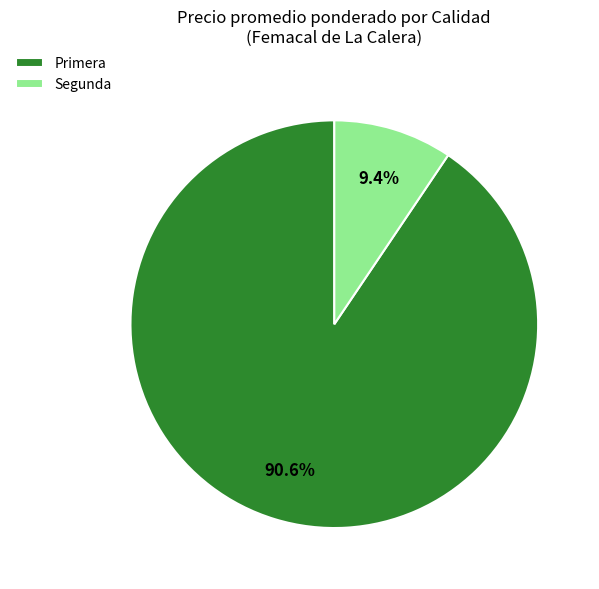

What is the total percentage of Segunda and Primera?

100.0%